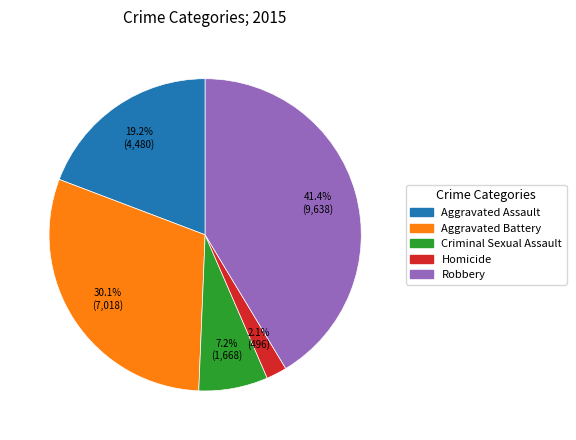

To the nearest percent, what portion does Criminal Sexual Assault represent?

7%